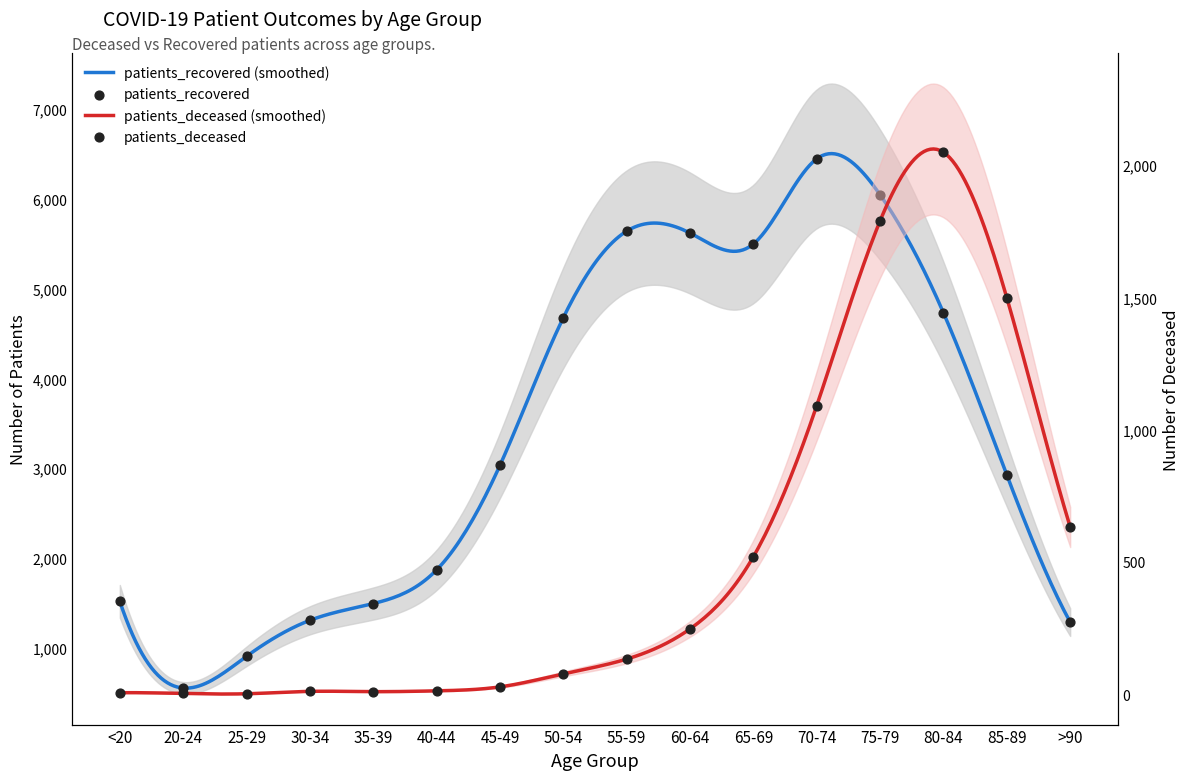

What is the total value across all series at 25-29?

907